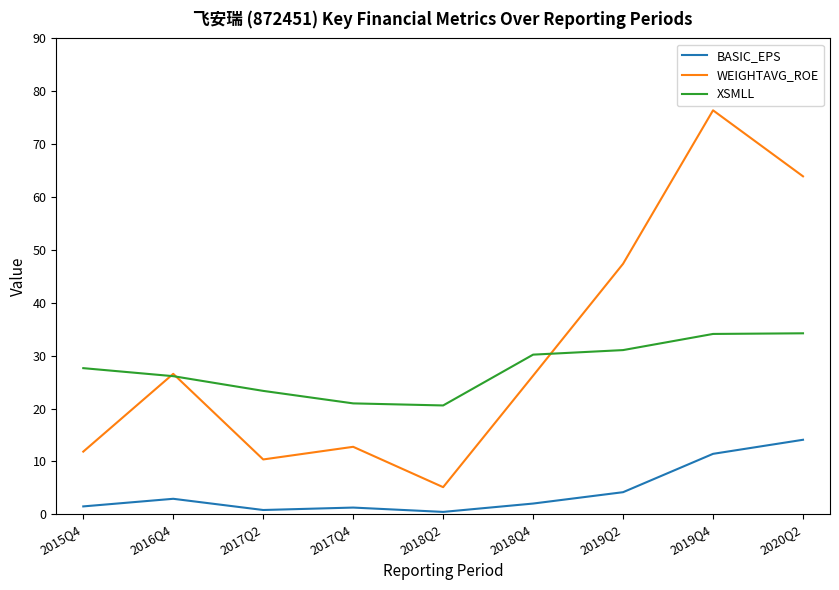

What is the greatest value displayed?

76.4